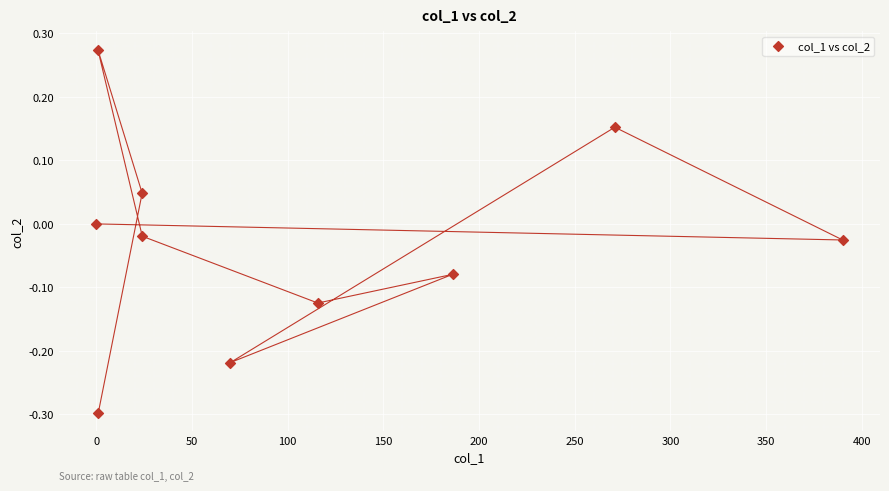

What is the range of X values (max minus min)?

390.0